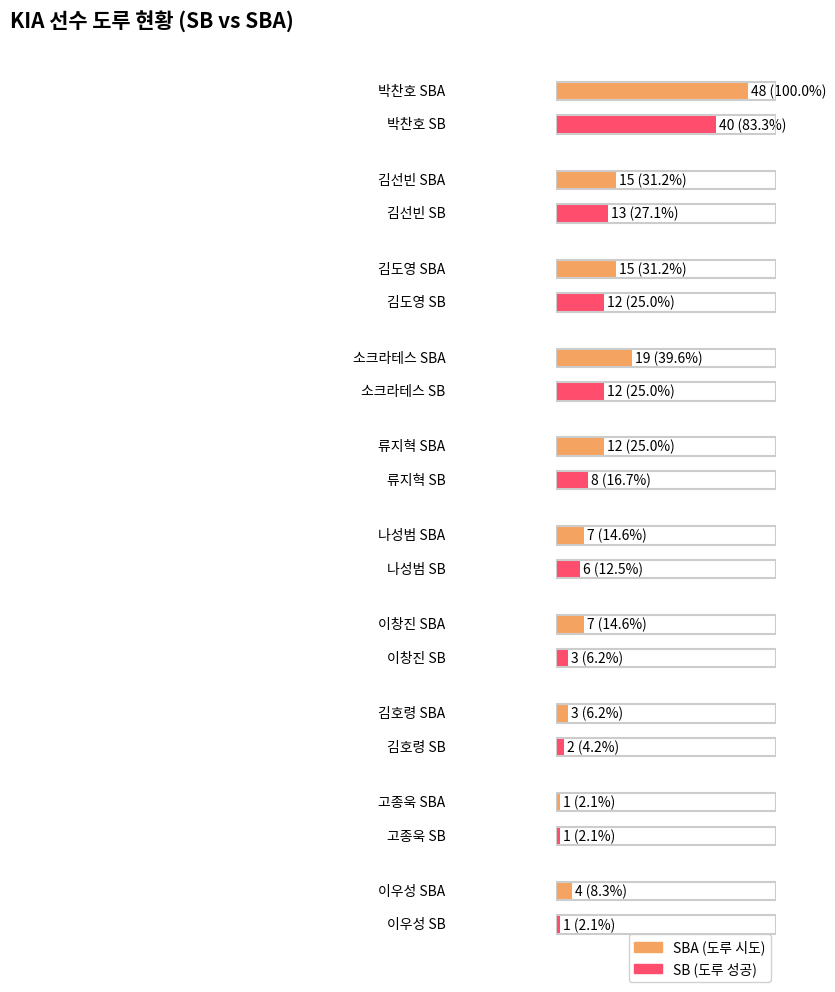

Reading right to left, transcribe all the data shown in this chart.

SB: 이우성=1	고종욱=1	김호령=2	이창진=3	나성범=6	류지혁=8	소크라테스=12	김도영=12	김선빈=13	박찬호=40
SBA: 이우성=4	고종욱=1	김호령=3	이창진=7	나성범=7	류지혁=12	소크라테스=19	김도영=15	김선빈=15	박찬호=48